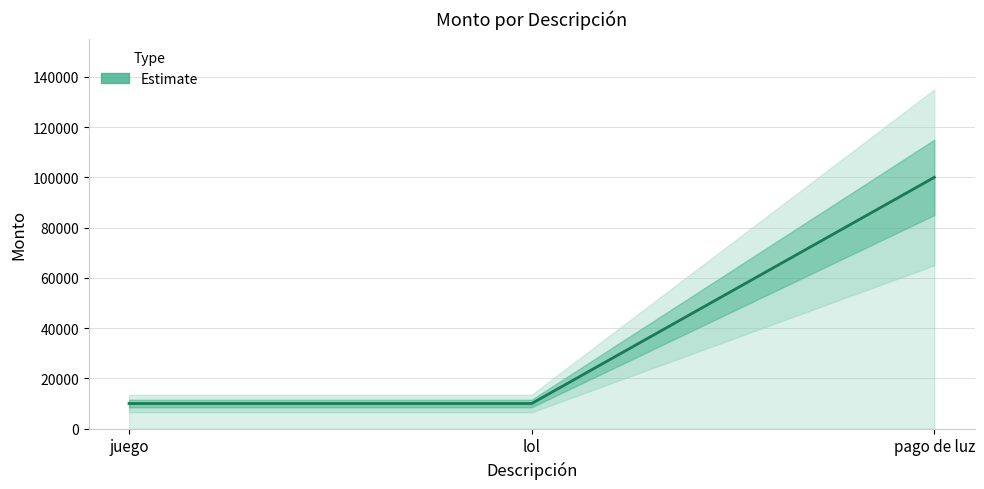

Does the chart have visible grid lines?

Yes